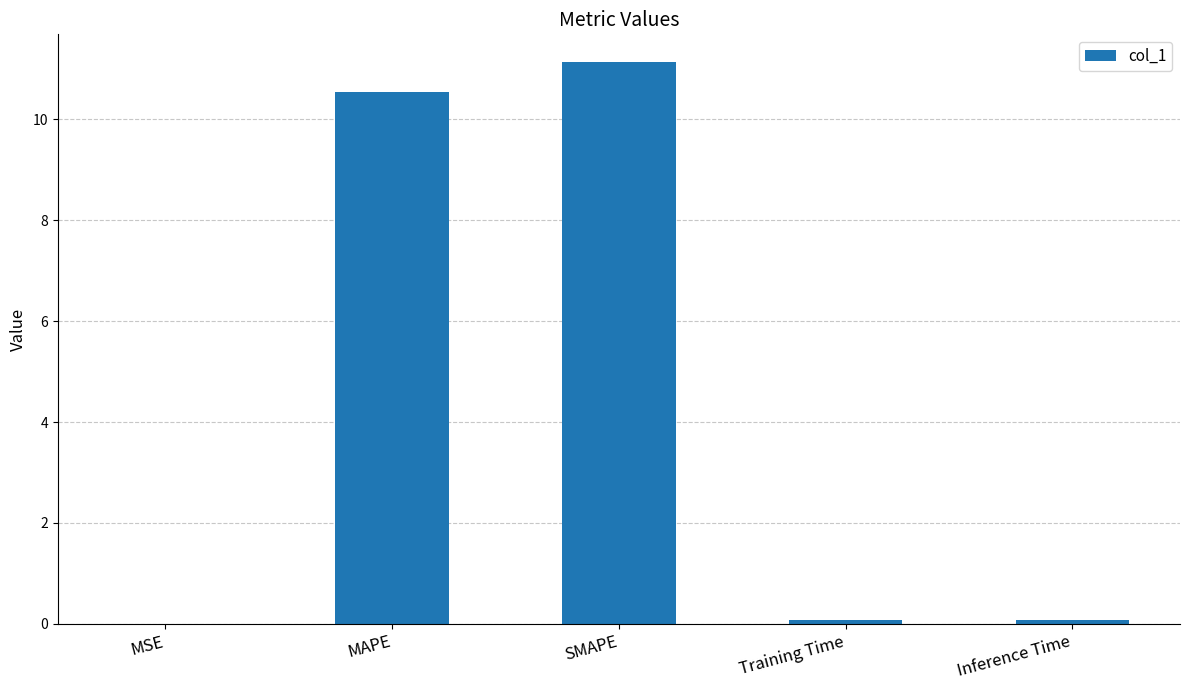

The value at MAPE is 5.6. True or false?

False